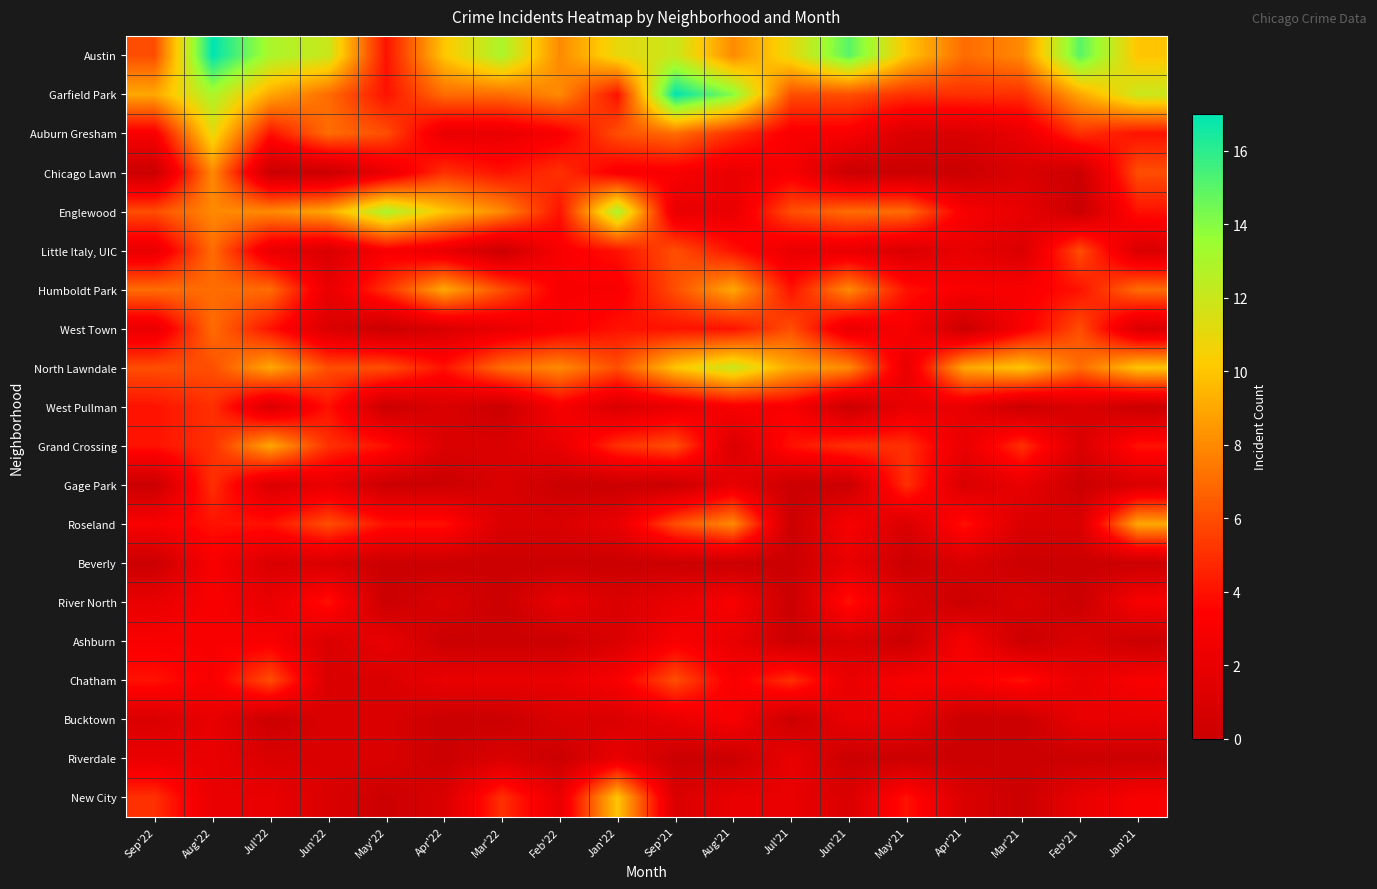

What is the maximum value shown in the chart?

17